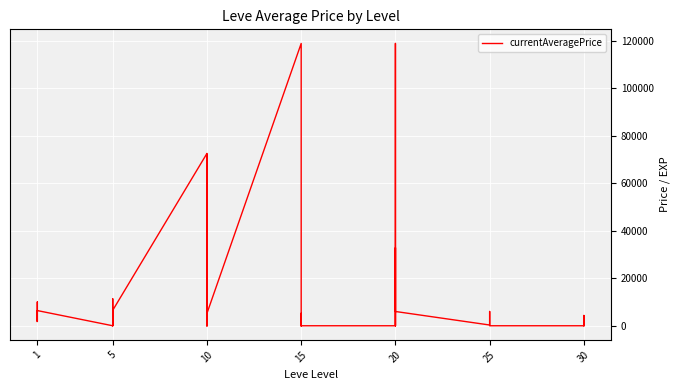

Is it true that the value at 1 is 3763.0?

True